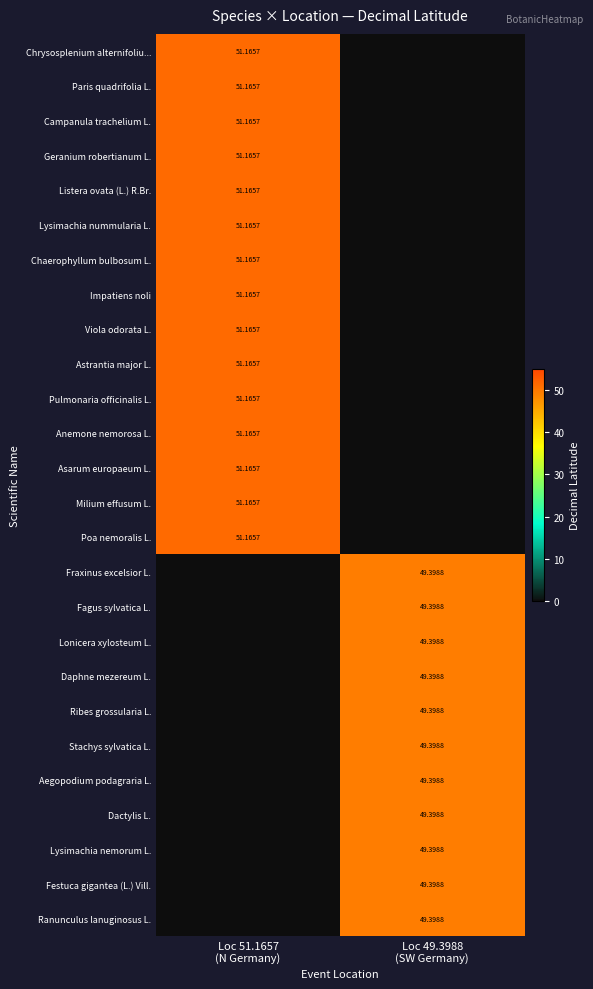

At which category is the sum across all series the highest?

Loc 51.1657
(N Germany)